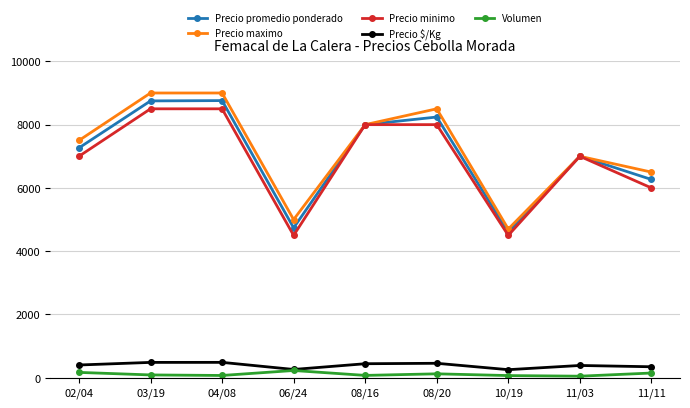

At how many categories does at least one series exceed 6187?

7